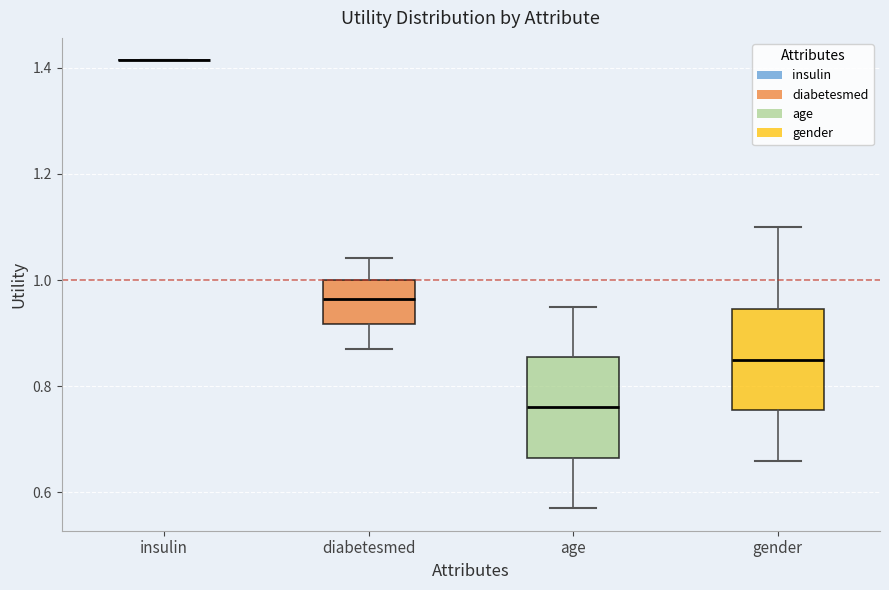

Reading left to right, transcribe this box plot: for each box, give where its median line is, the range the box spans, and where its two whiskers end, as read against the y-axis. The values are not printed on the chart, so give them approximately, as read against the axis.

insulin: box collapsed to a line at 1.42, whiskers 1.42 to 1.42
diabetesmed: median 0.96, box 0.92 to 1.00, whiskers 0.88 to 1.04
age: median 0.76, box 0.66 to 0.86, whiskers 0.58 to 0.96
gender: median 0.86, box 0.76 to 0.94, whiskers 0.66 to 1.10